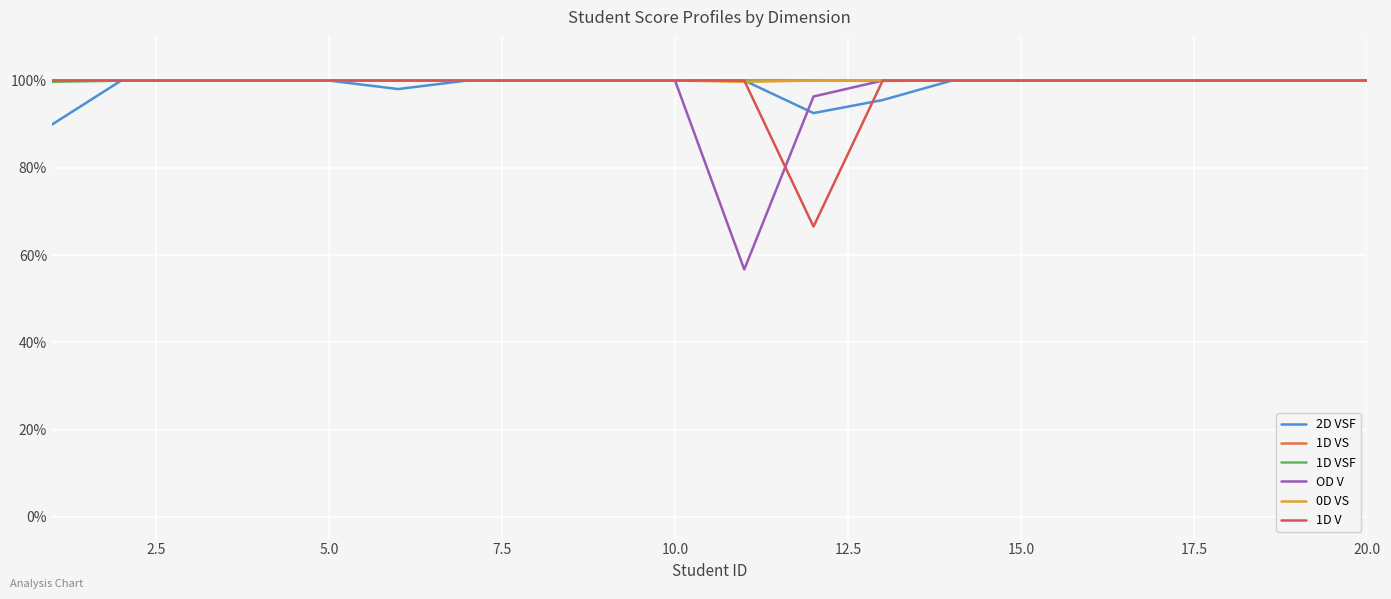

Which series has the largest total across all categories?

1D VS